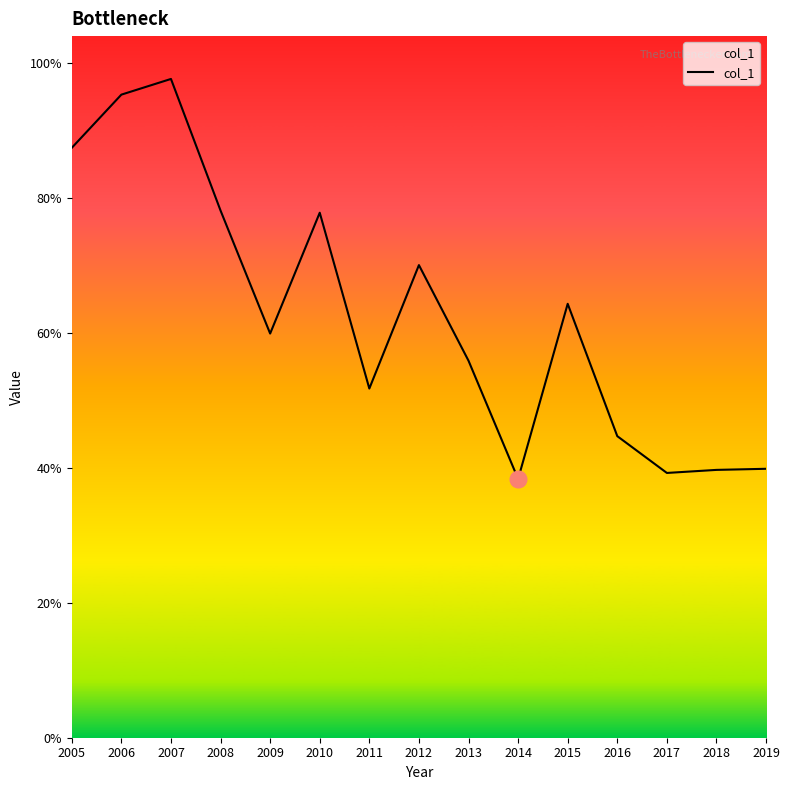

Is this an area chart (filled region under the line)?

Yes